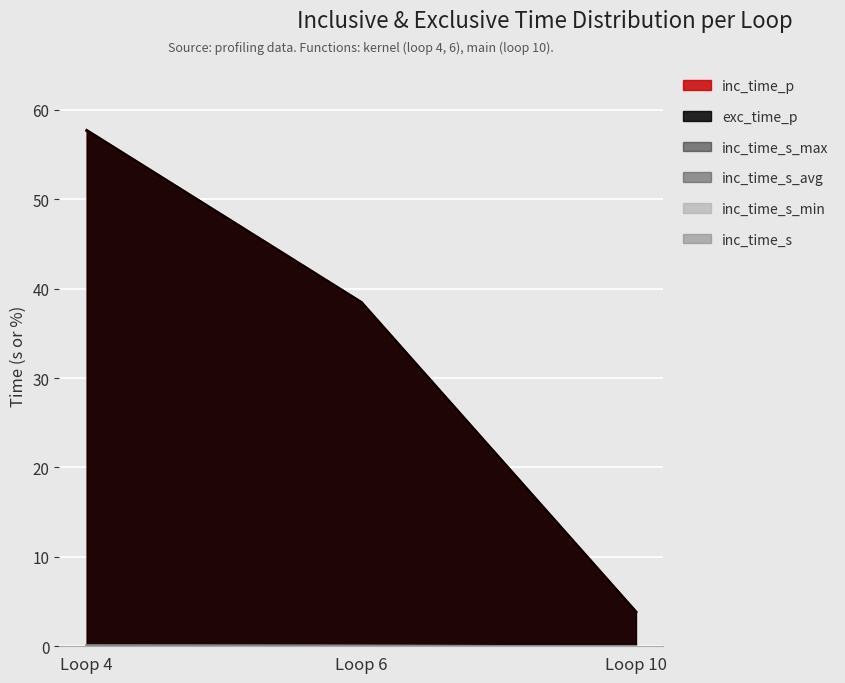

Between Loop 4 and Loop 6, which series saw the biggest shift?

inc_time_p